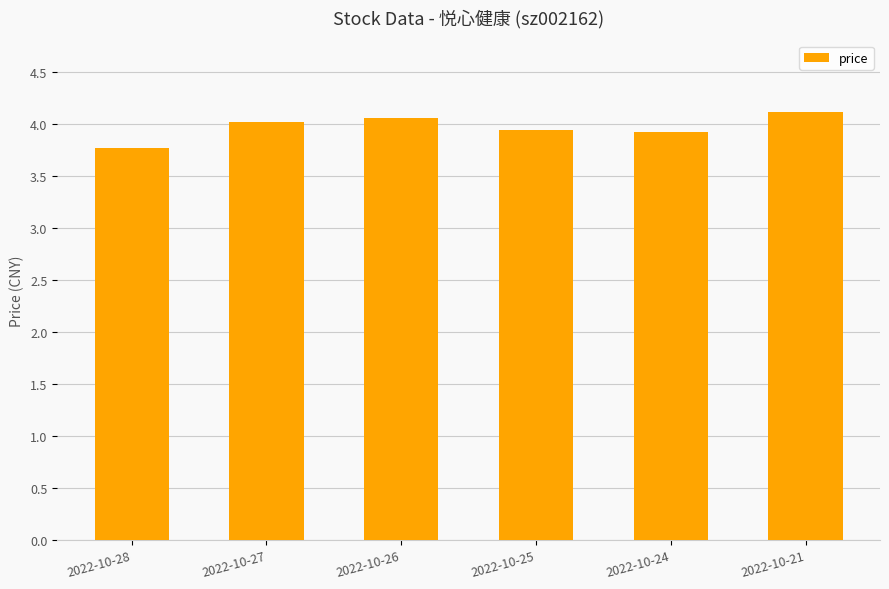

What value does the data have at 2022-10-28?

3.8